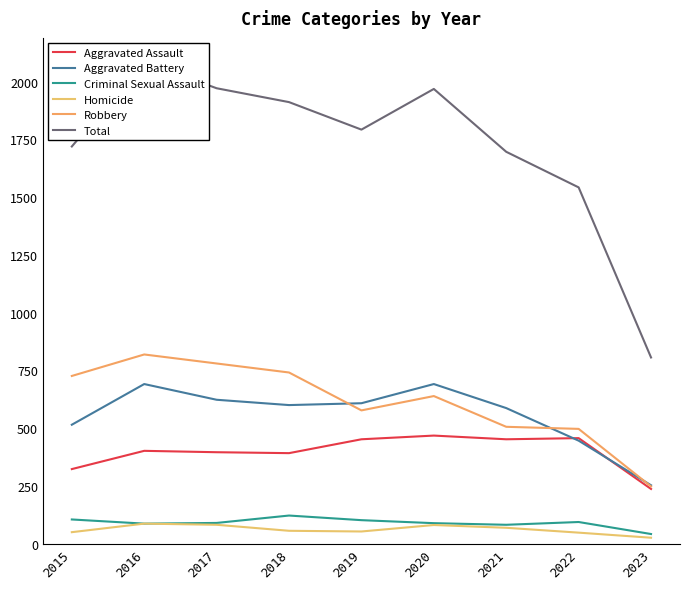

Reading left to right, what are all the values shown in this chart?

Aggravated Assault: 323	402	396	392	452	468	452	457	237
Aggravated Battery: 515	691	623	600	608	691	587	446	253
Criminal Sexual Assault: 105	87	90	122	102	89	82	94	42
Homicide: 50	87	82	56	53	81	69	48	26
Robbery: 726	819	780	741	577	639	506	497	248
Total: 1719	2086	1971	1911	1792	1968	1696	1542	806